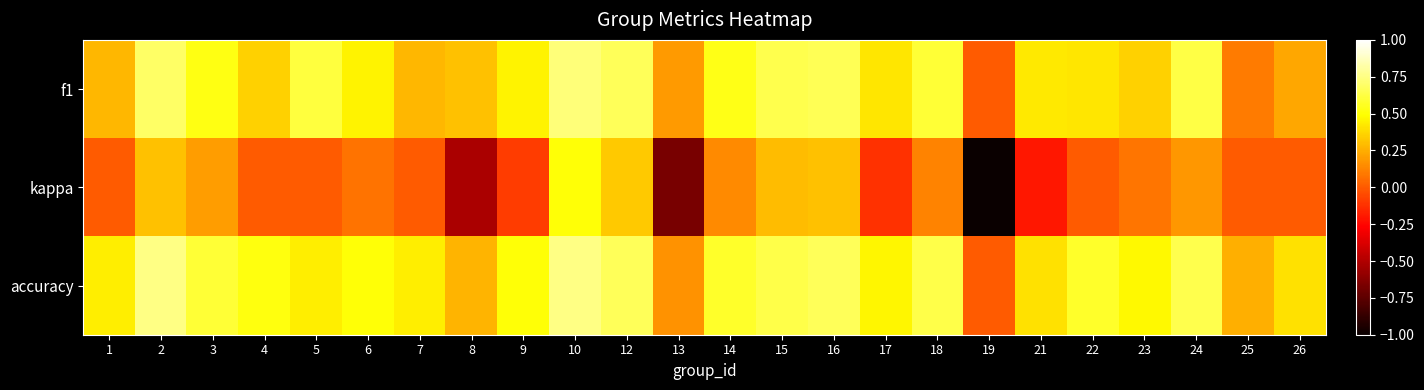

Reading left to right, transcribe all the data shown in this chart.

f1: 1=0.3	2=0.7	3=0.5	4=0.4	5=0.6	6=0.5	7=0.3	8=0.3	9=0.5	10=0.7	12=0.7	13=0.2	14=0.5	15=0.6	16=0.7	17=0.4	18=0.6	19=0.0	21=0.4	22=0.4	23=0.4	24=0.6	25=0.1	26=0.2
kappa: 1=0.0	2=0.3	3=0.2	4=0.0	5=0.0	6=0.1	7=0.0	8=-0.5	9=-0.1	10=0.5	12=0.3	13=-0.7	14=0.1	15=0.3	16=0.3	17=-0.1	18=0.1	19=-1.0	21=-0.2	22=0.0	23=0.1	24=0.2	25=0.0	26=0.0
accuracy: 1=0.4	2=0.8	3=0.6	4=0.5	5=0.4	6=0.5	7=0.4	8=0.3	9=0.5	10=0.8	12=0.7	13=0.2	14=0.6	15=0.6	16=0.7	17=0.5	18=0.6	19=0.0	21=0.4	22=0.6	23=0.5	24=0.6	25=0.2	26=0.4